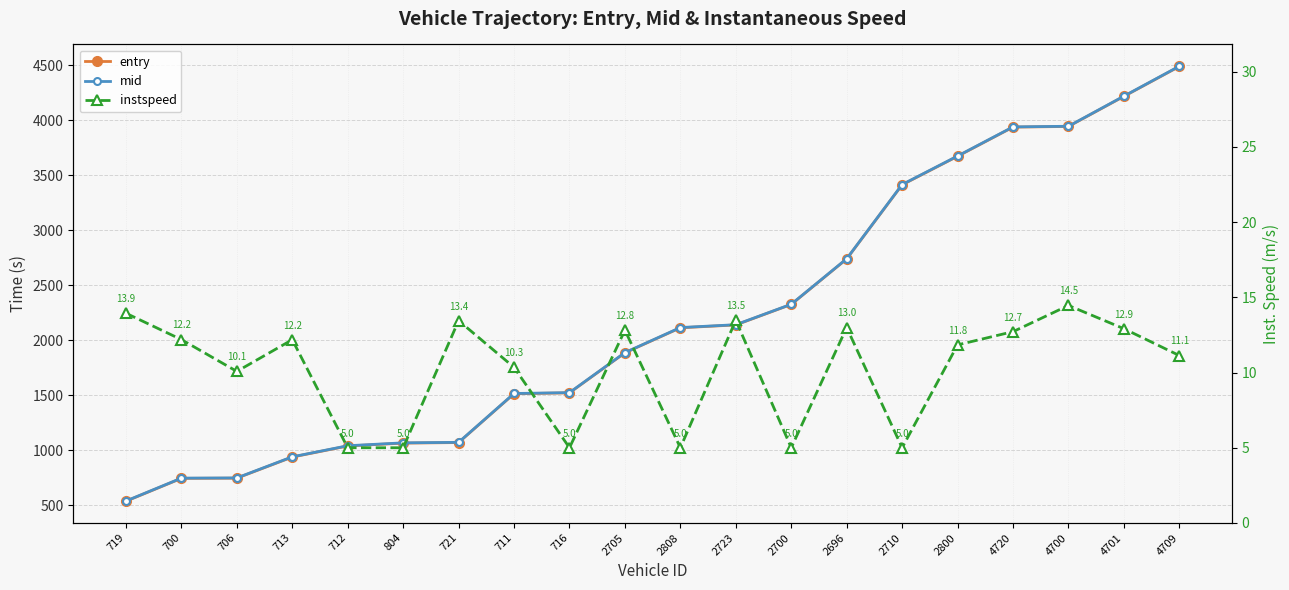

Is it true that mid equals 2427.4 at 4709?

False